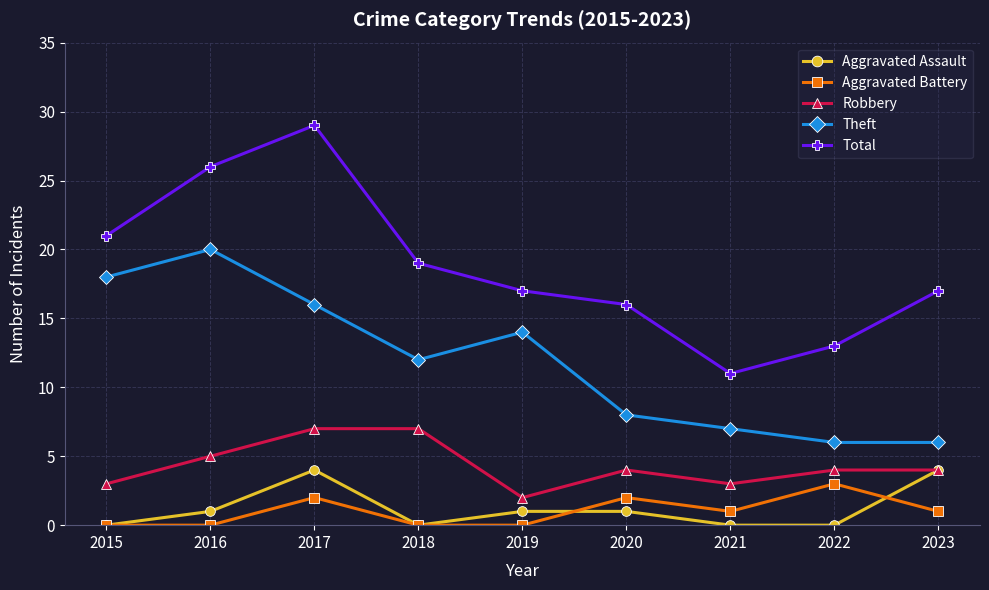

What is the sum of all Theft values?

107